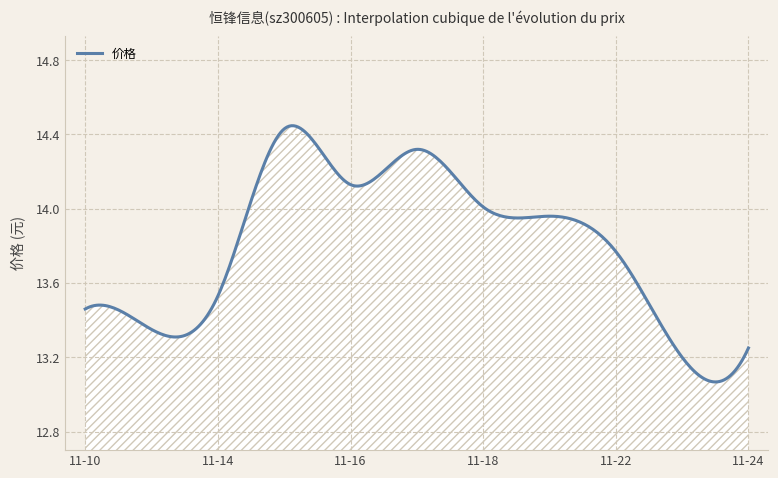

At which category does the chart reach its peak across all series?

2022-11-15